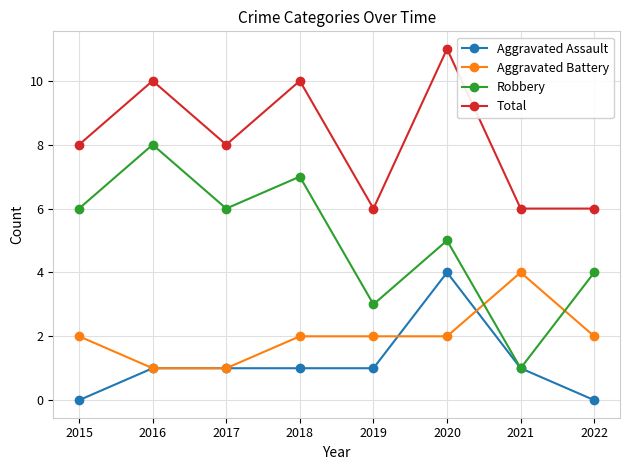

At which label does Aggravated Assault reach its peak?

2020